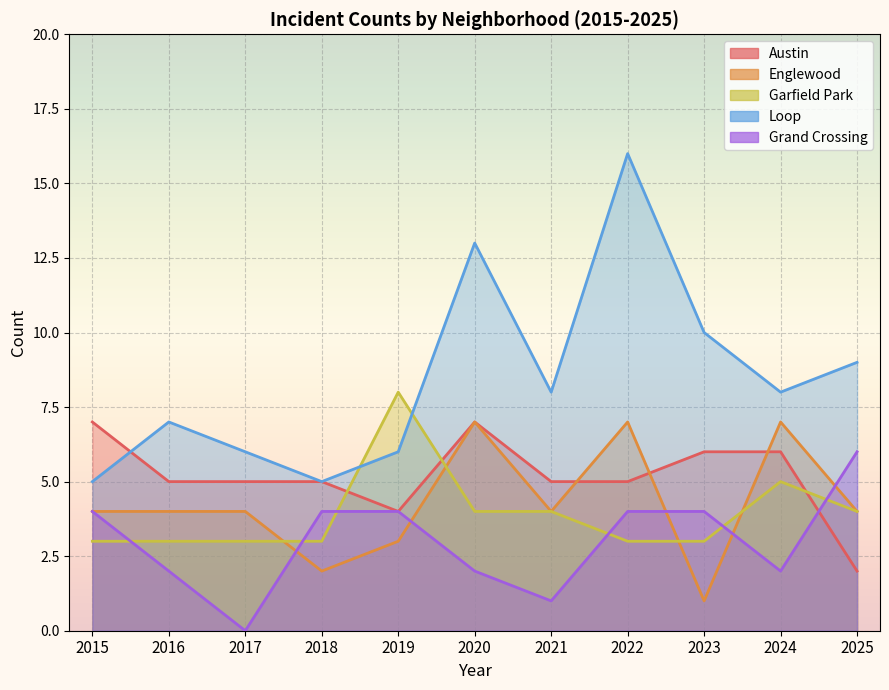

Where is the first local minimum for Grand Crossing?

2017